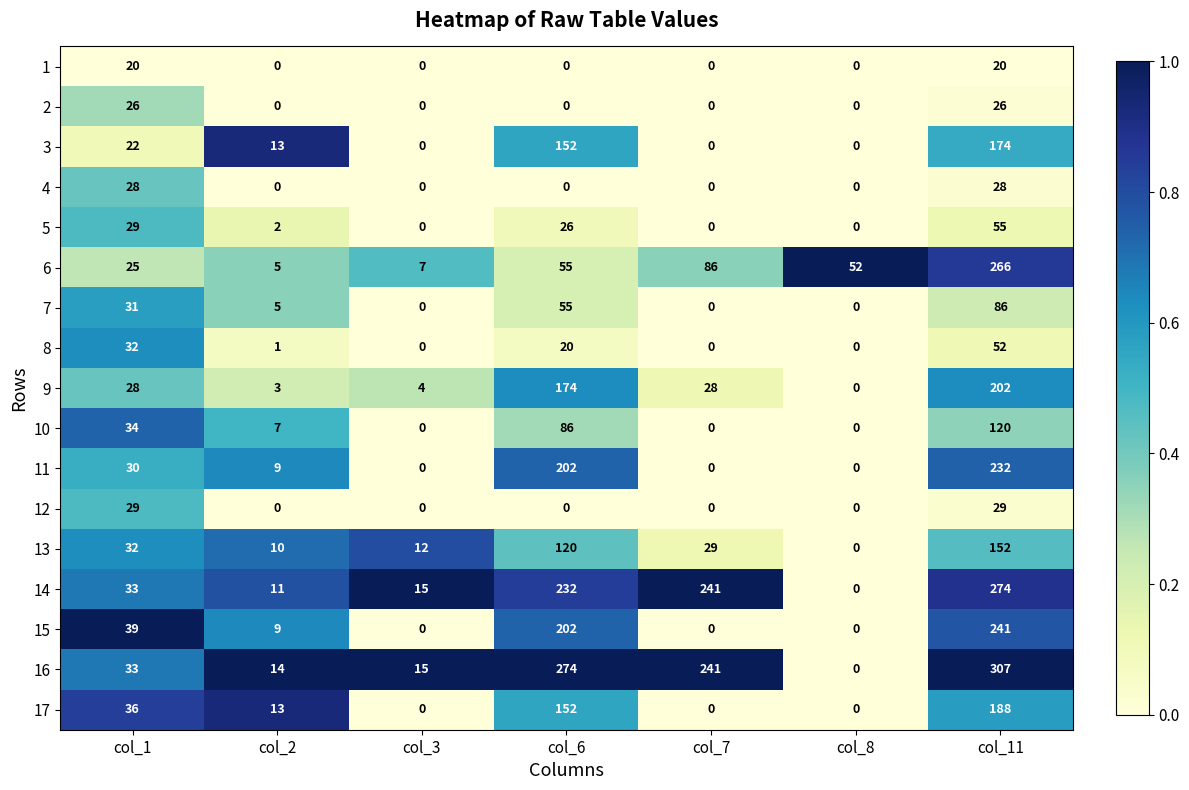

What is the sum of the 6 values at col_7 and col_6?

141